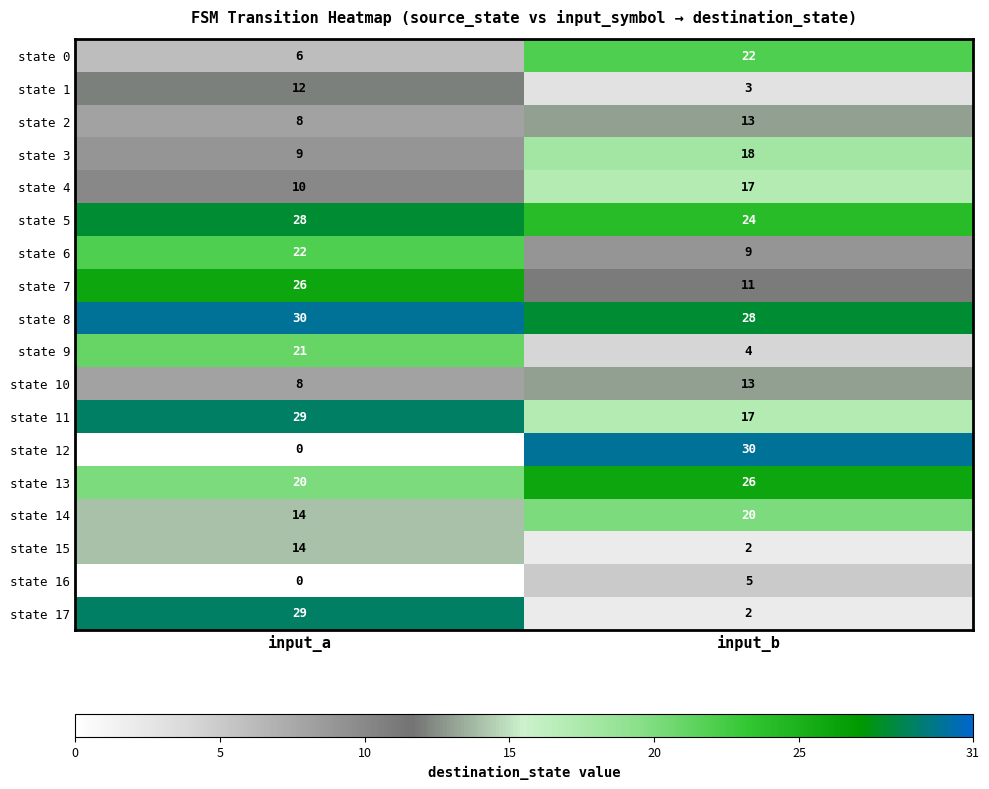

What is the maximum value shown in the chart?

30